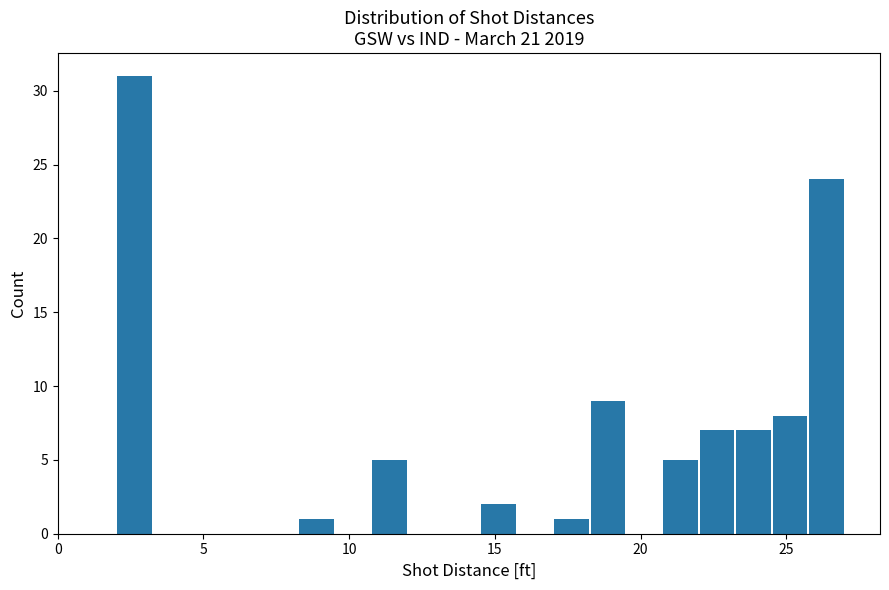

Read against the x-axis, roughly where is the centre of the tallest bar?

2.5